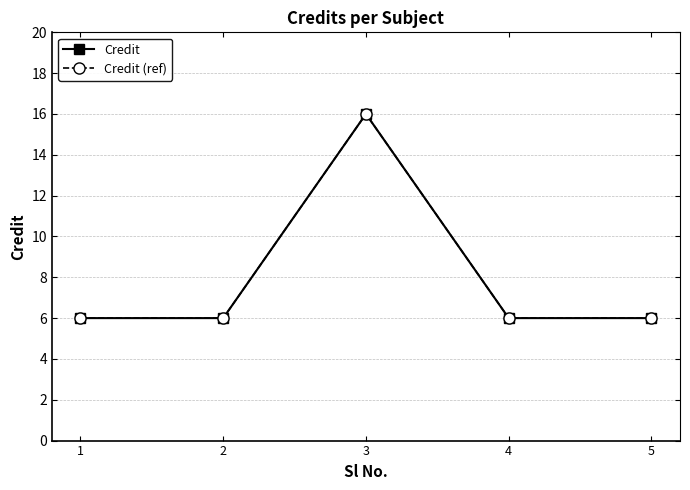

What is the minimum value for Credit?

6